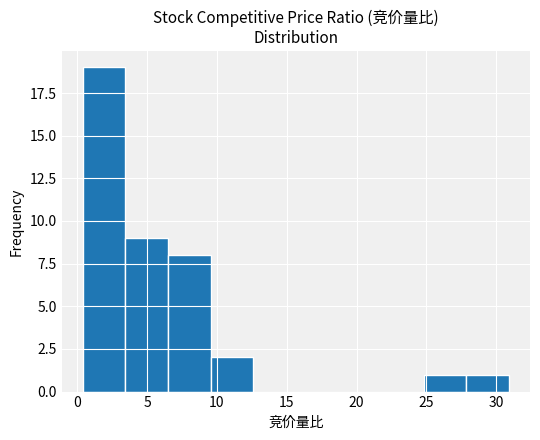

Reading left to right, transcribe this chart: for each bar, give the range it covers on the x-axis and its height. Neither the bar edges nor the heights are printed on the chart, so give them approximately, as read against the axes.

0.40 to 3.45: 19
3.45 to 6.50: 9
6.50 to 9.55: 8
9.55 to 12.60: 2
12.60 to 15.65: 0
15.65 to 18.70: 0
18.70 to 21.75: 0
21.75 to 24.80: 0
24.80 to 27.85: 1
27.85 to 30.90: 1